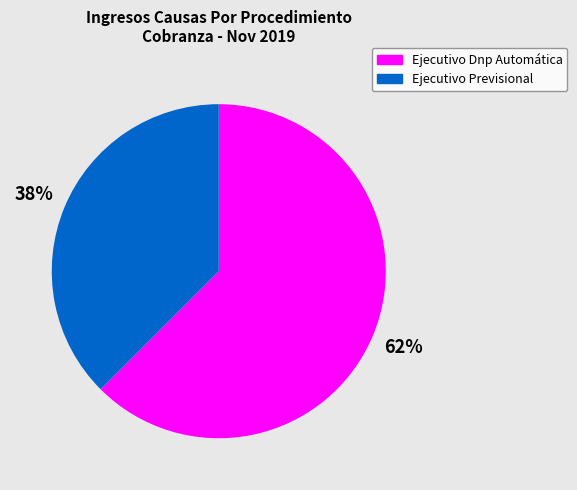

To the nearest percent, what is the combined percentage of Ejecutivo Dnp Automática and Ejecutivo Previsional?

100%